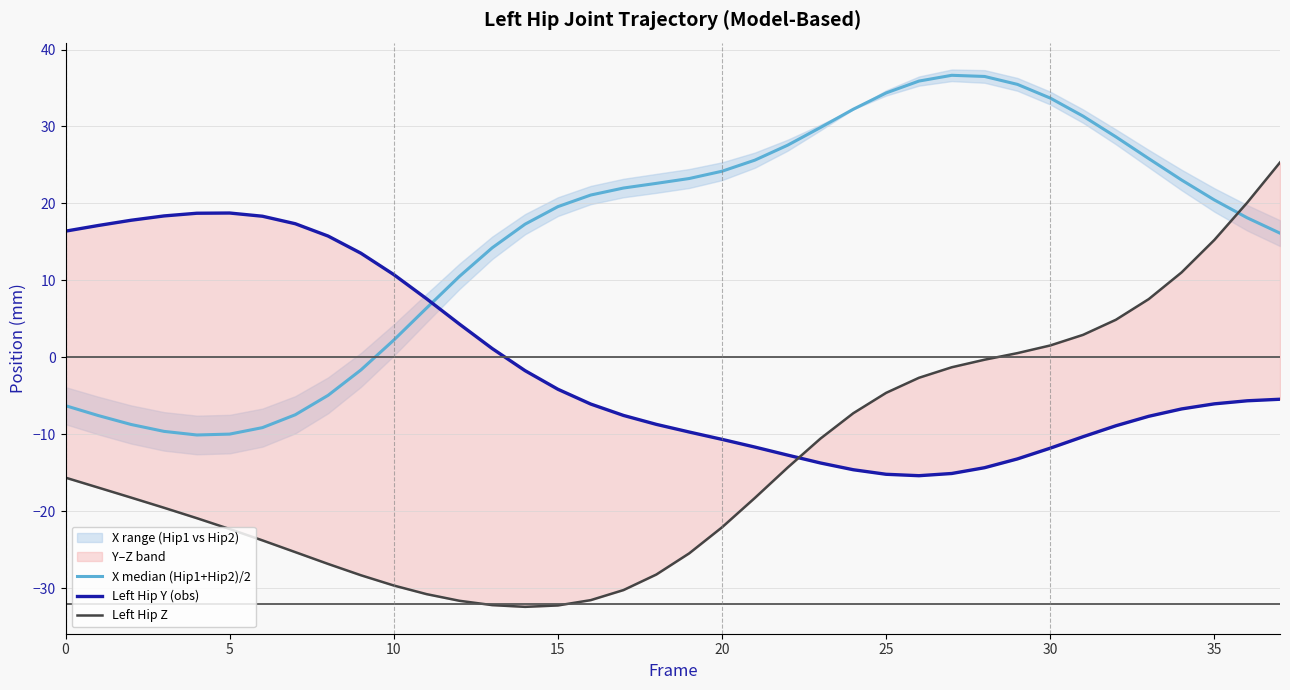

How many interior local valleys does the Left Hip Z series have?

1